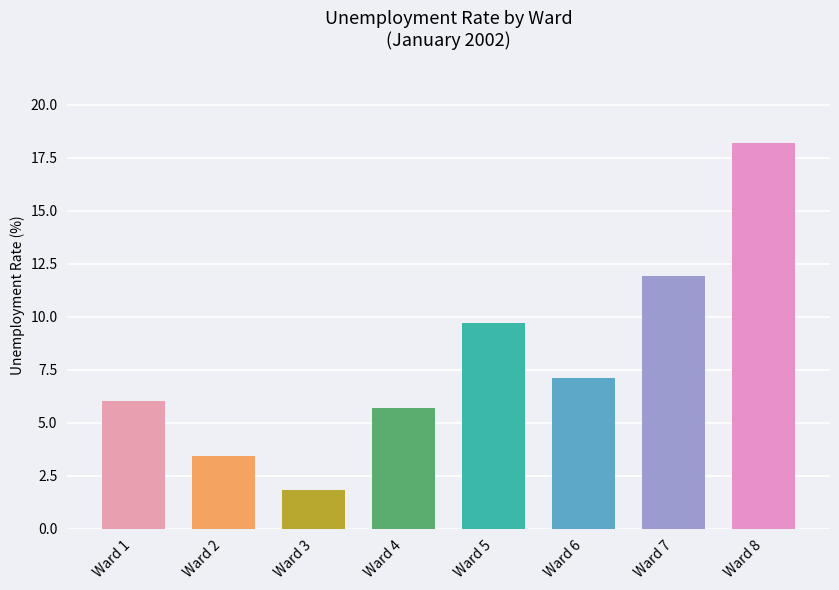

Where is the data nearest to the value 10?

Ward 5